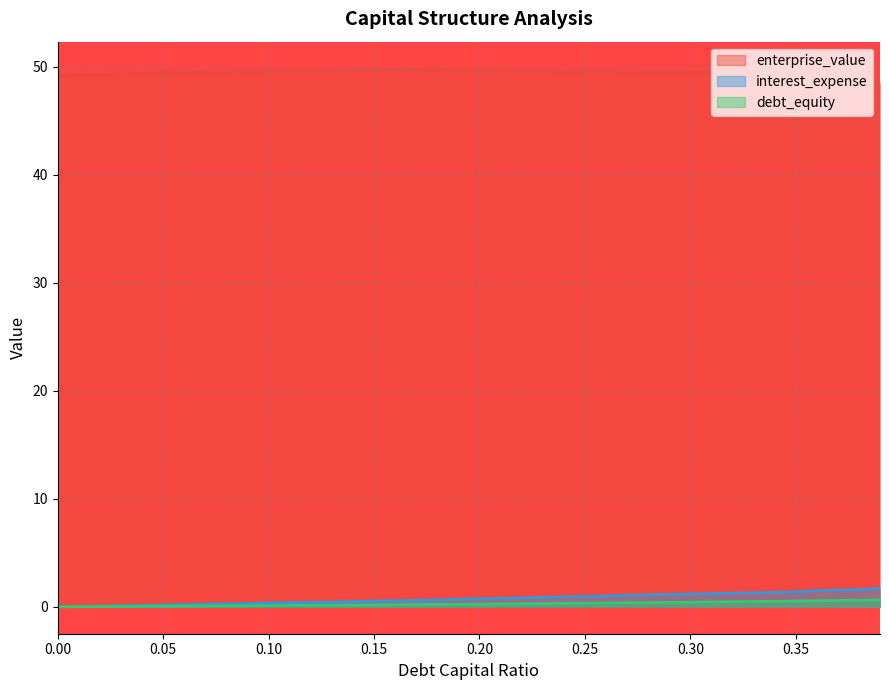

What is the label of the 10th point from the right?

0.3